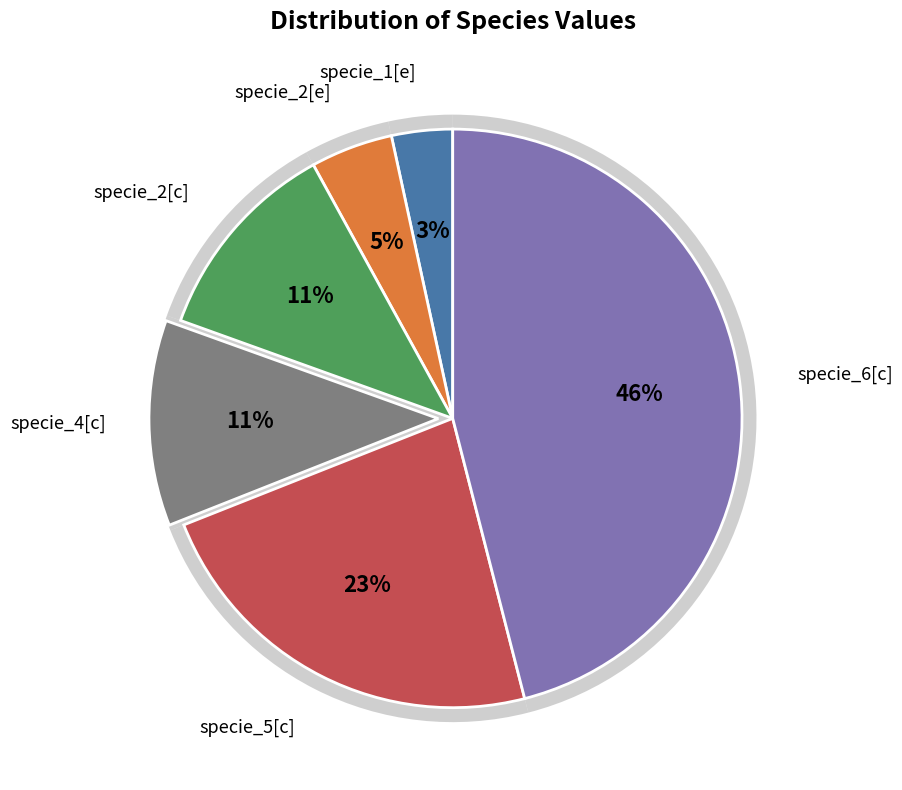

Count the number of slices in the pie.

6